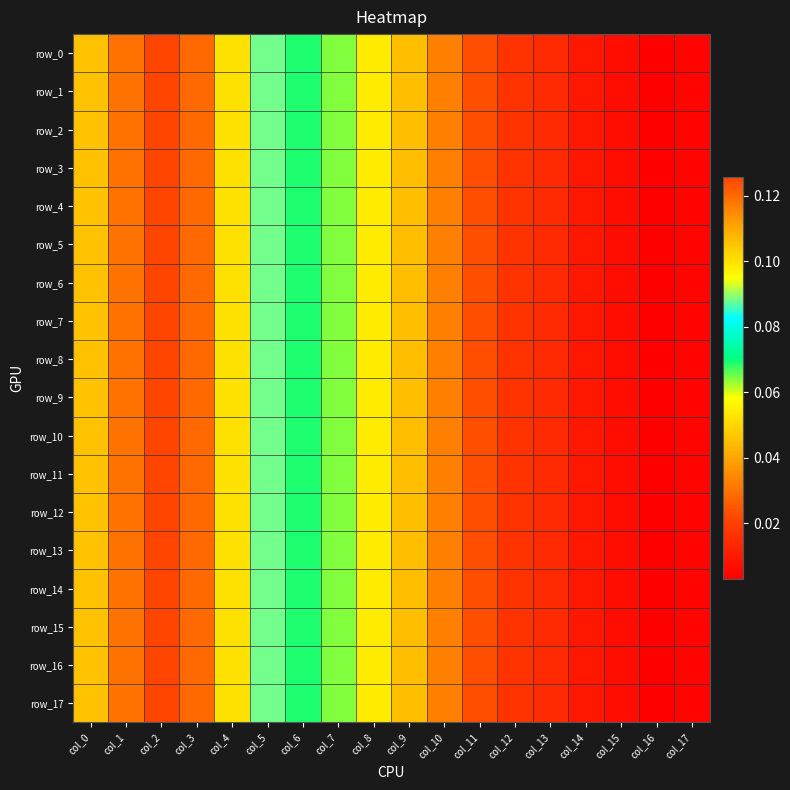

Is it true that row_9 equals 0.1 at col_7?

True